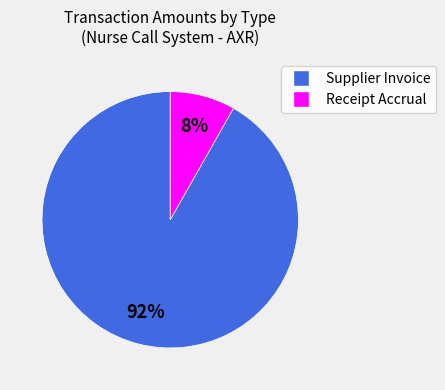

To the nearest percent, what is the average slice percentage?

50%